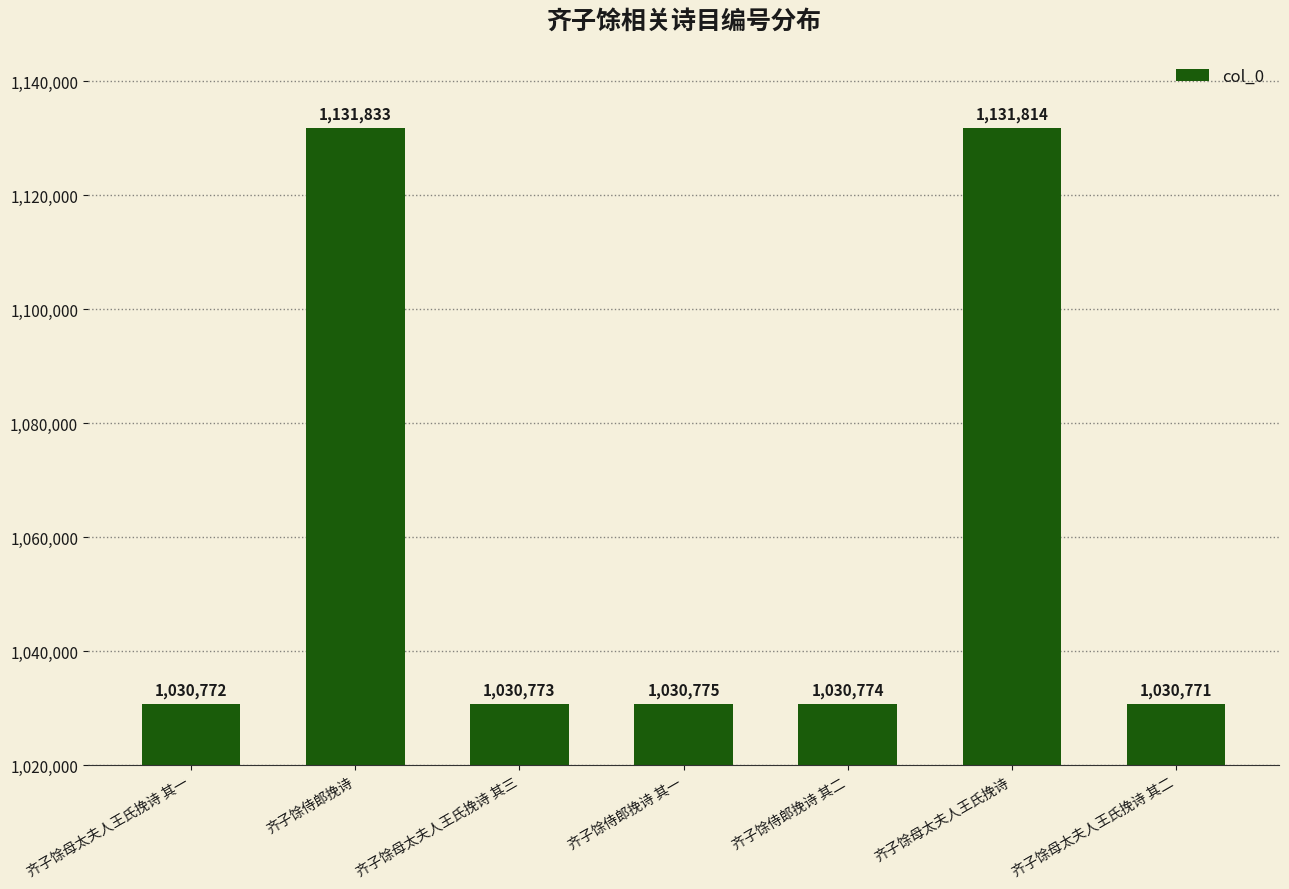

Count the number of data series in this chart.

1